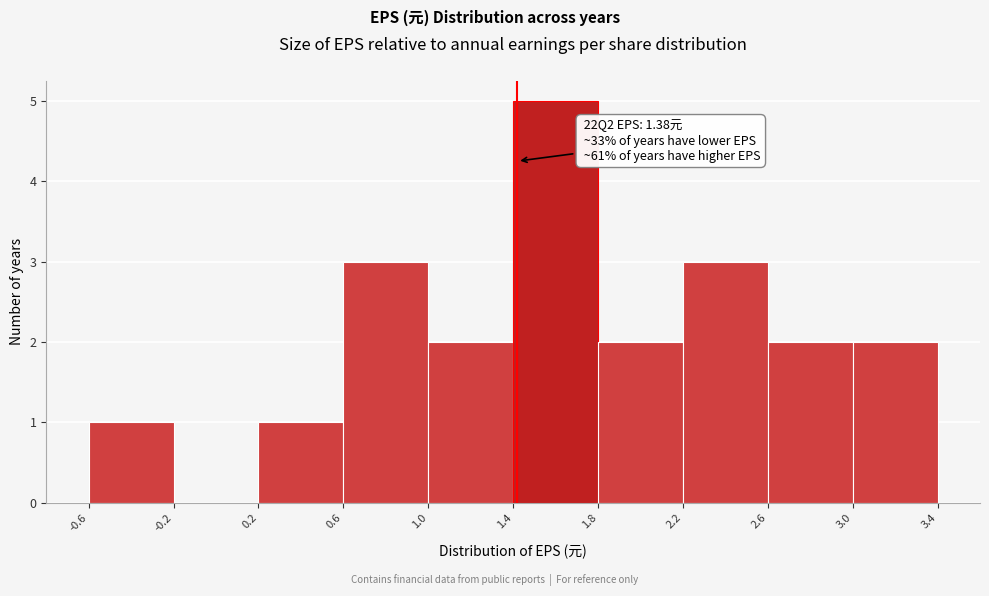

Which range on the x-axis has the tallest bar?

1.4 to 1.8